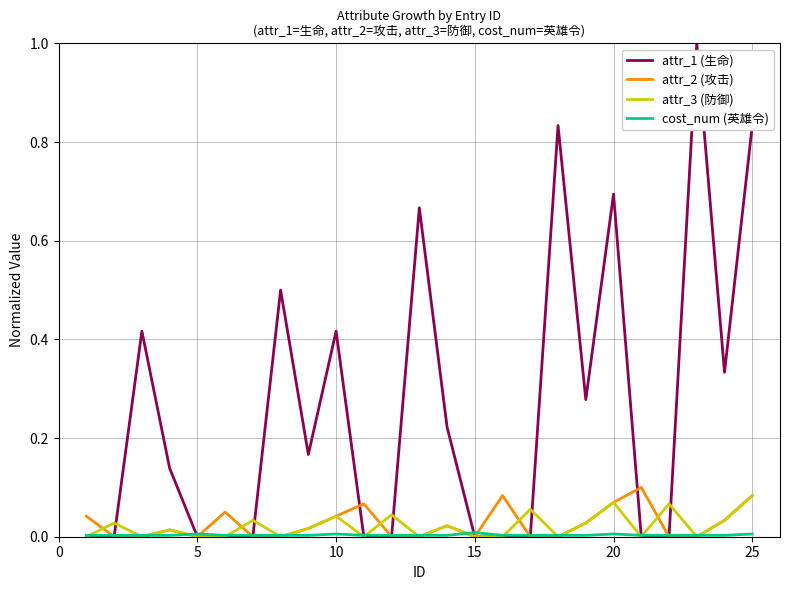

Which series has the largest total across all categories?

attr_1 (生命)